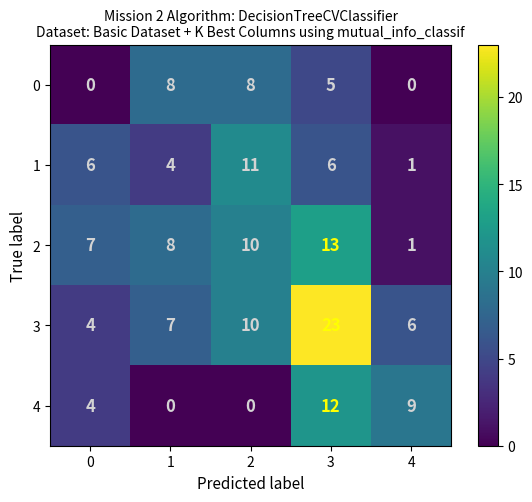

Reading left to right, list all the values displayed in this chart.

0: 0=0	1=8	2=8	3=5	4=0
1: 0=6	1=4	2=11	3=6	4=1
2: 0=7	1=8	2=10	3=13	4=1
3: 0=4	1=7	2=10	3=23	4=6
4: 0=4	1=0	2=0	3=12	4=9